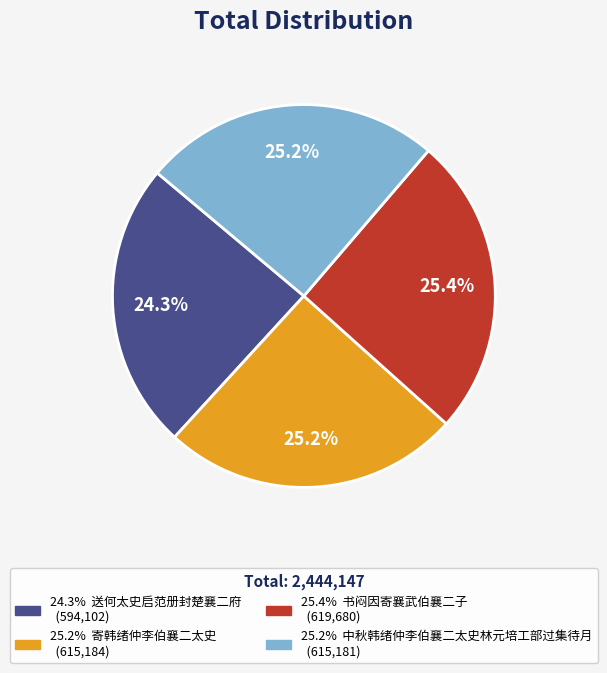

Does any single category account for the majority?

No